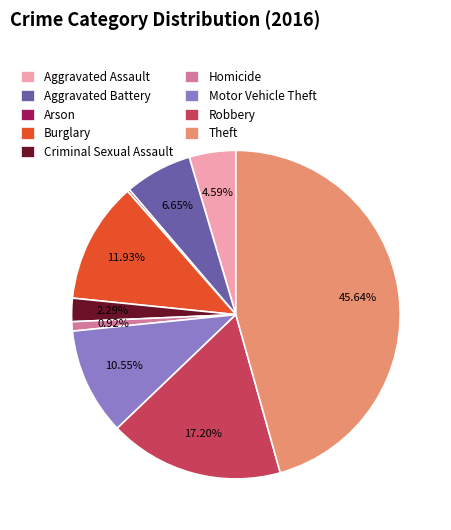

Does any single category account for the majority?

No